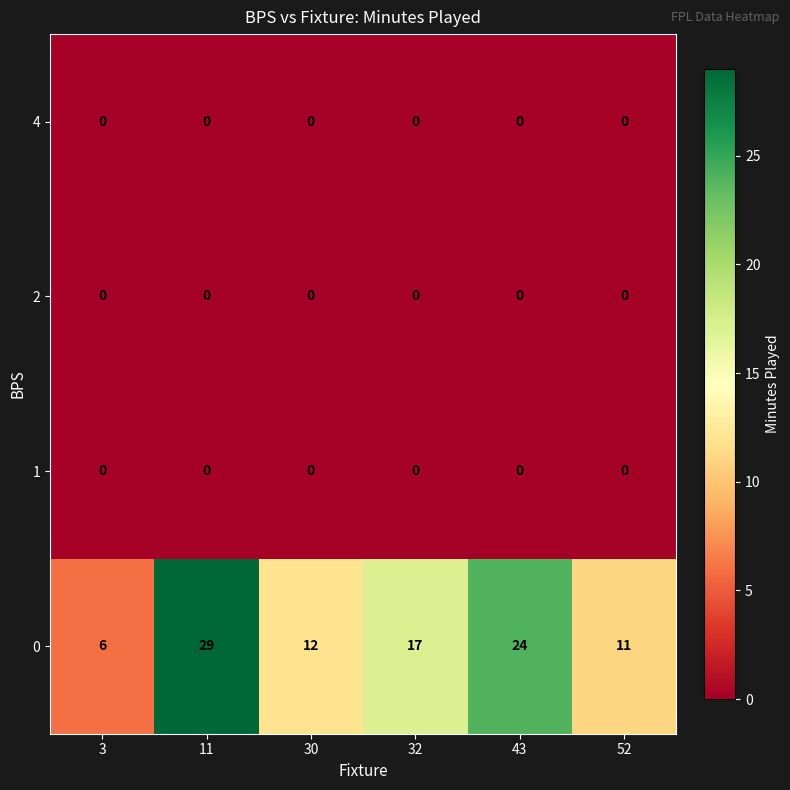

What is the difference between the 0 values at 52 and 3?

5